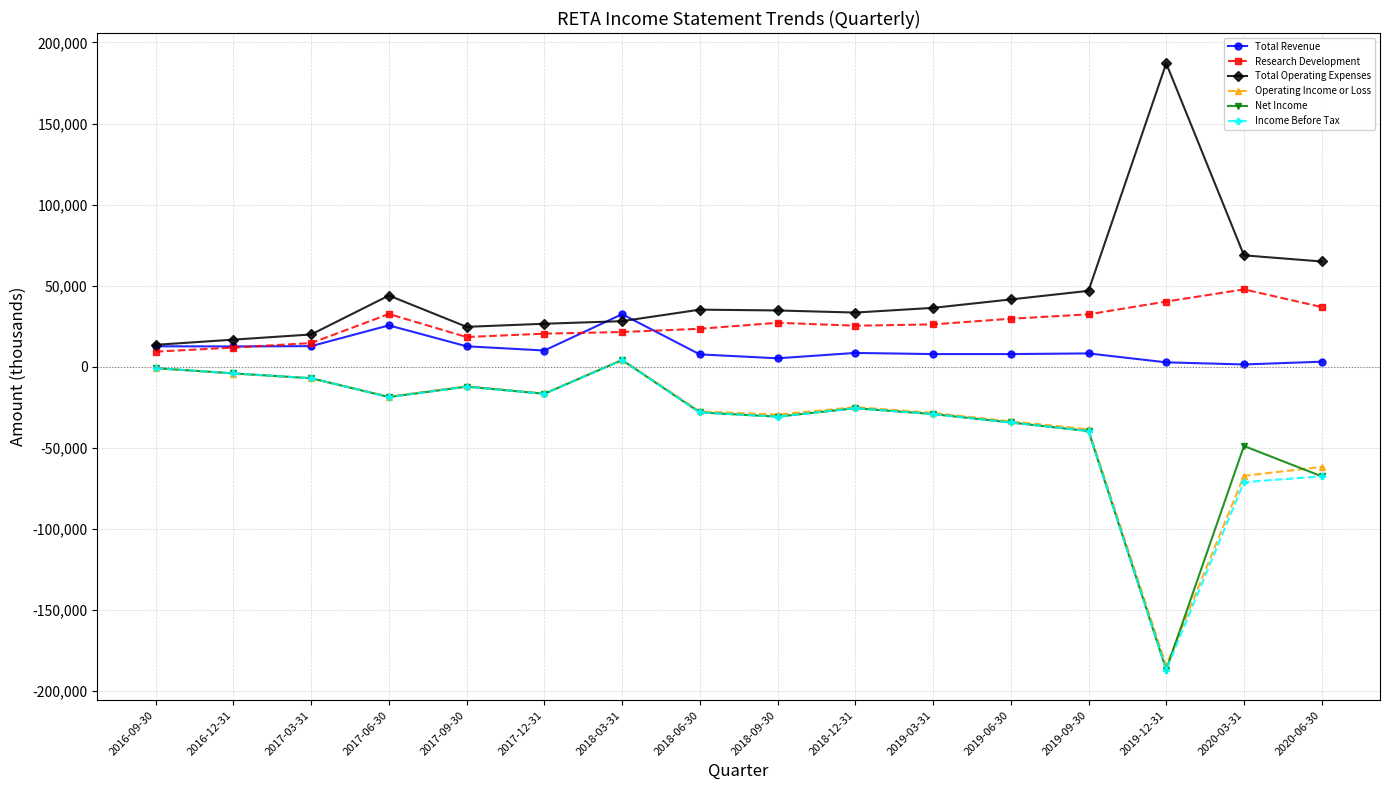

At which category does the chart reach its peak across all series?

2019-12-31